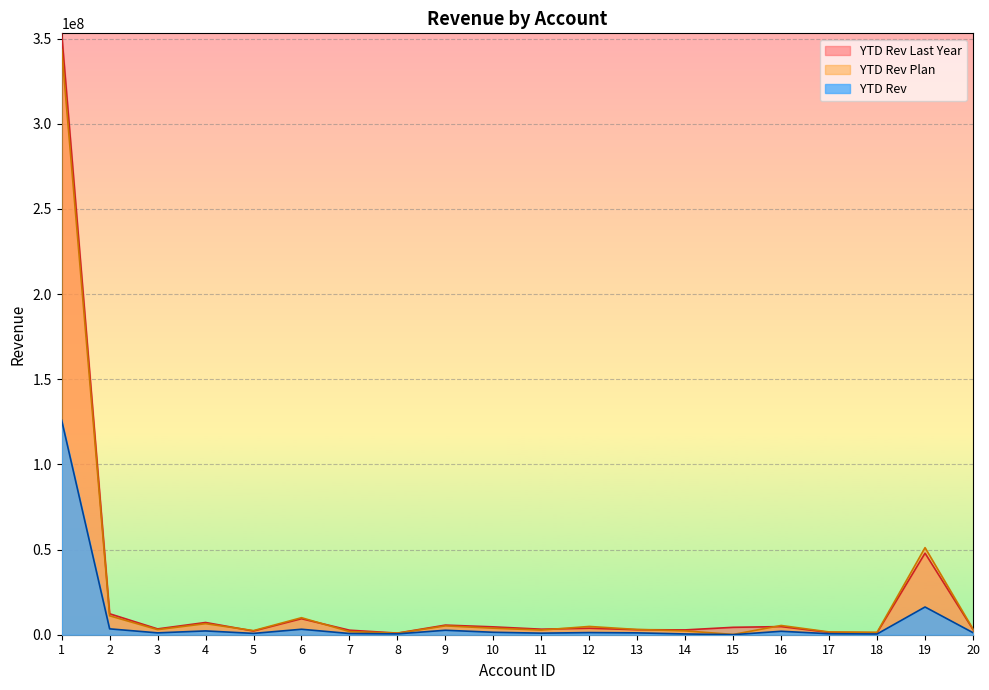

Rank the series at 12 from lowest to highest value.

YTD Rev, YTD Rev Last Year, YTD Rev Plan